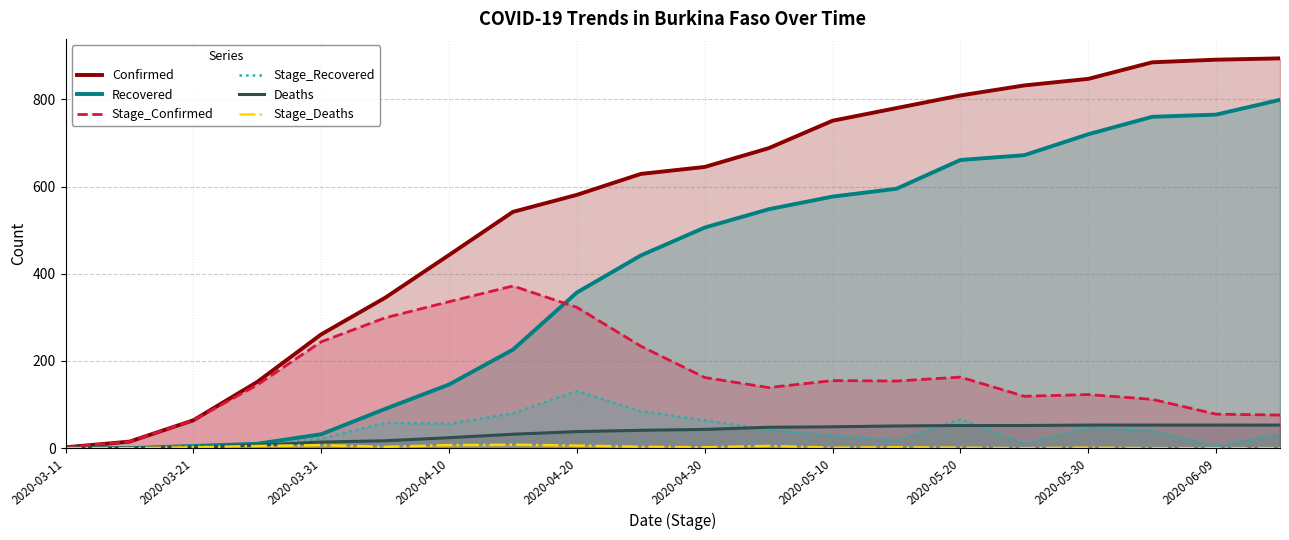

True or false: Confirmed and Deaths cross at least once.

False